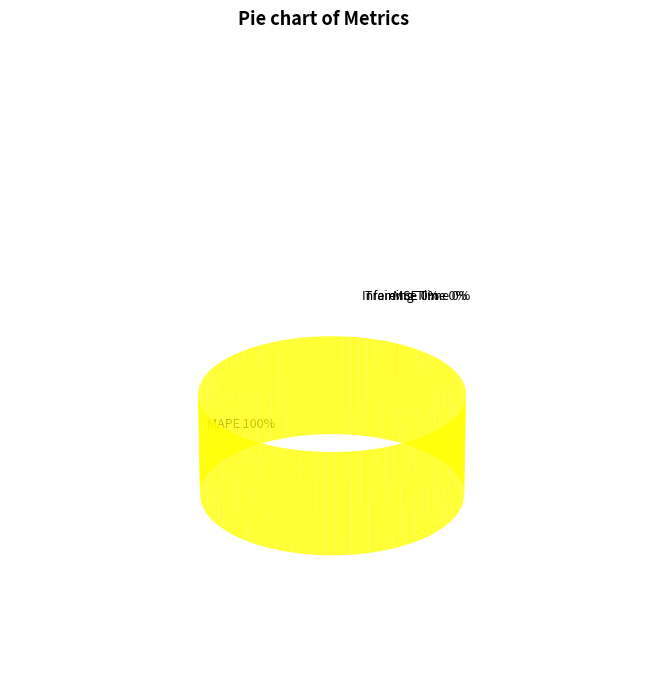

Which slice is the smallest?

Inference Time